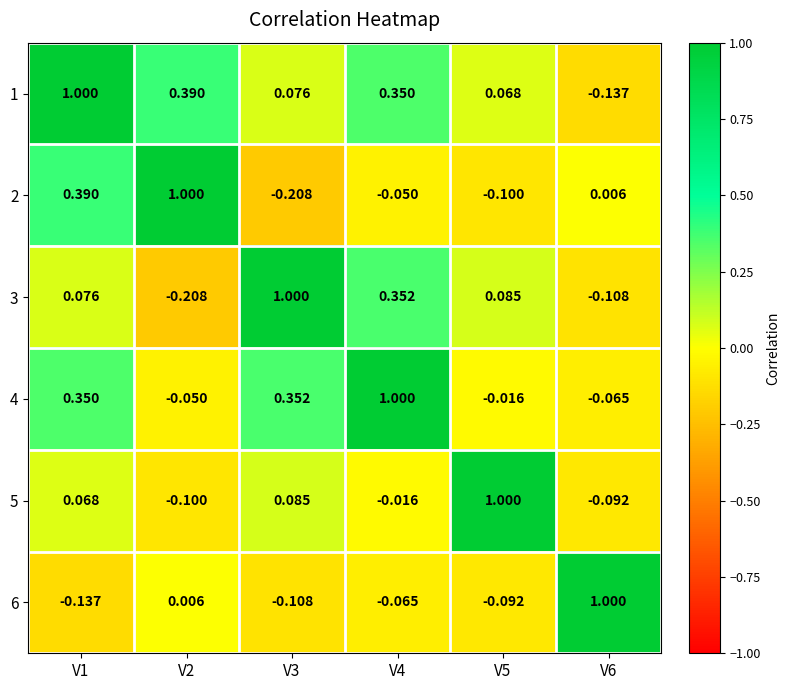

How many negative values does the 1 series have?

1